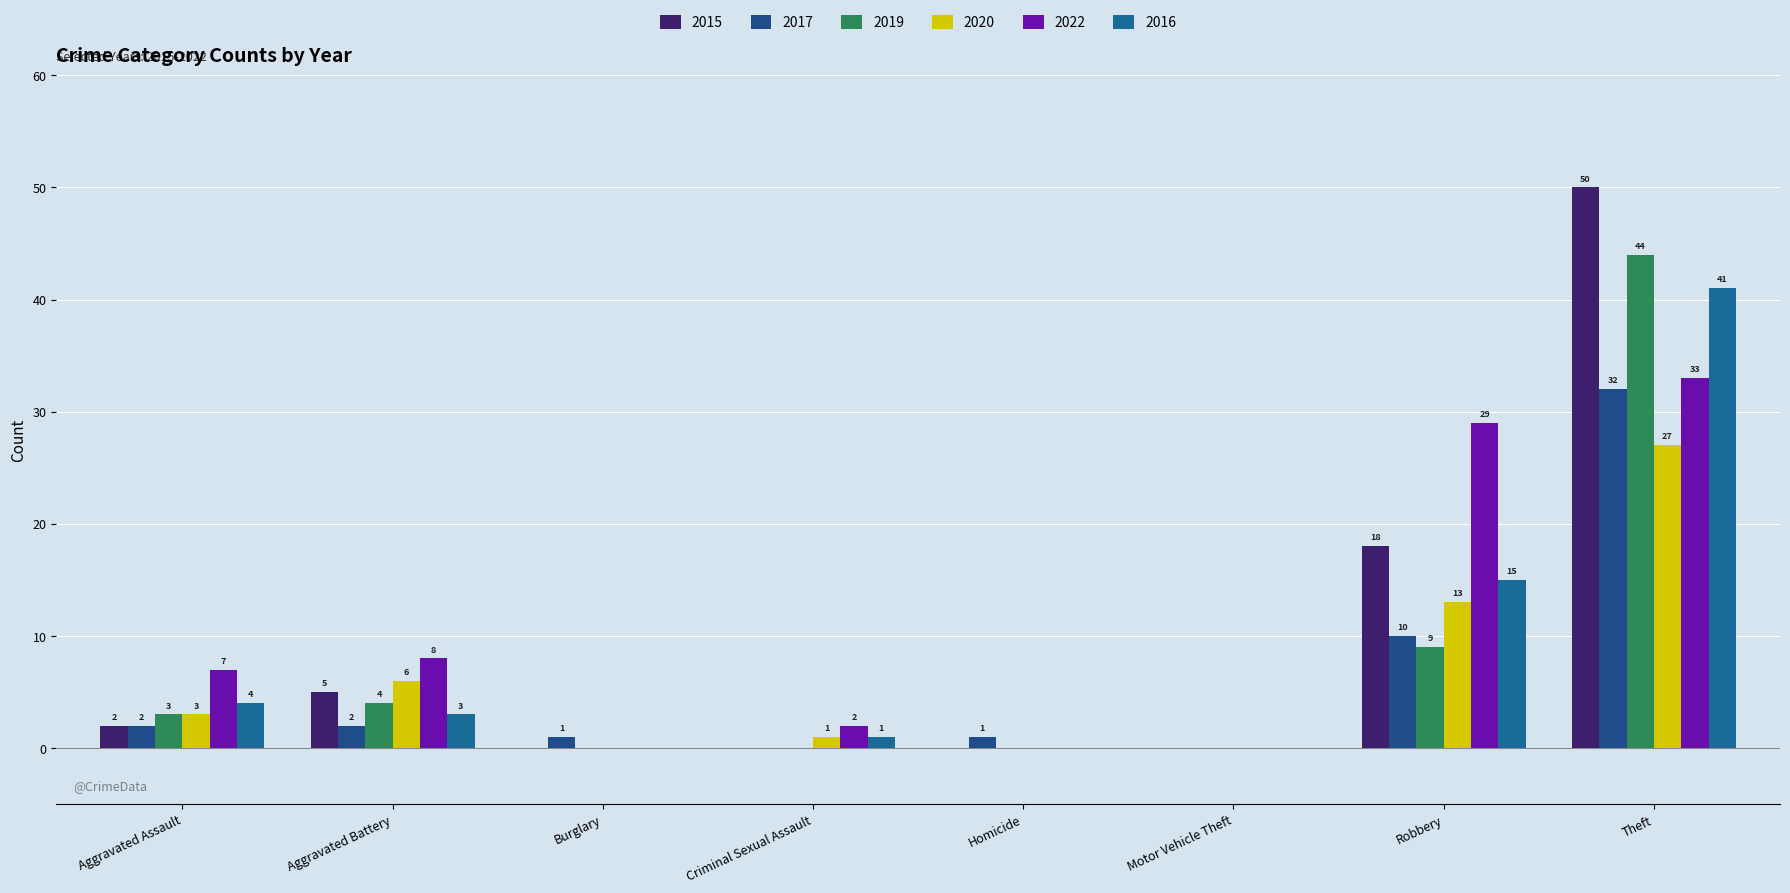

How many groups of bars are there?

8